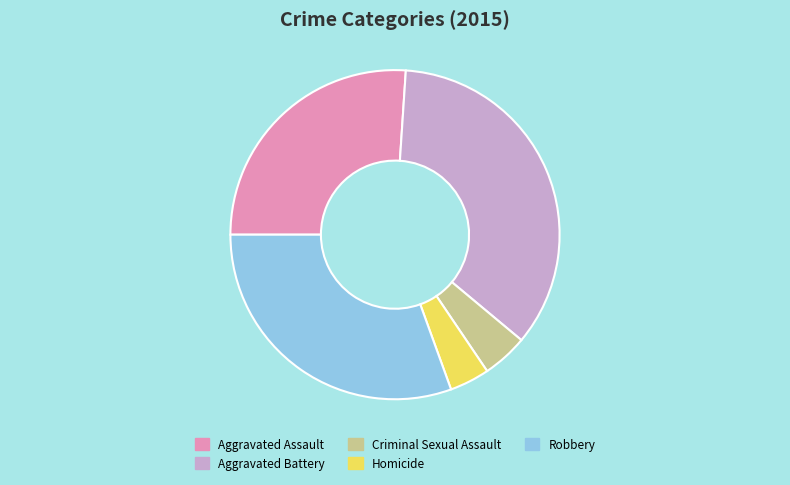

Approximately how many times larger is the value at Aggravated Battery compared to Criminal Sexual Assault?

7.8